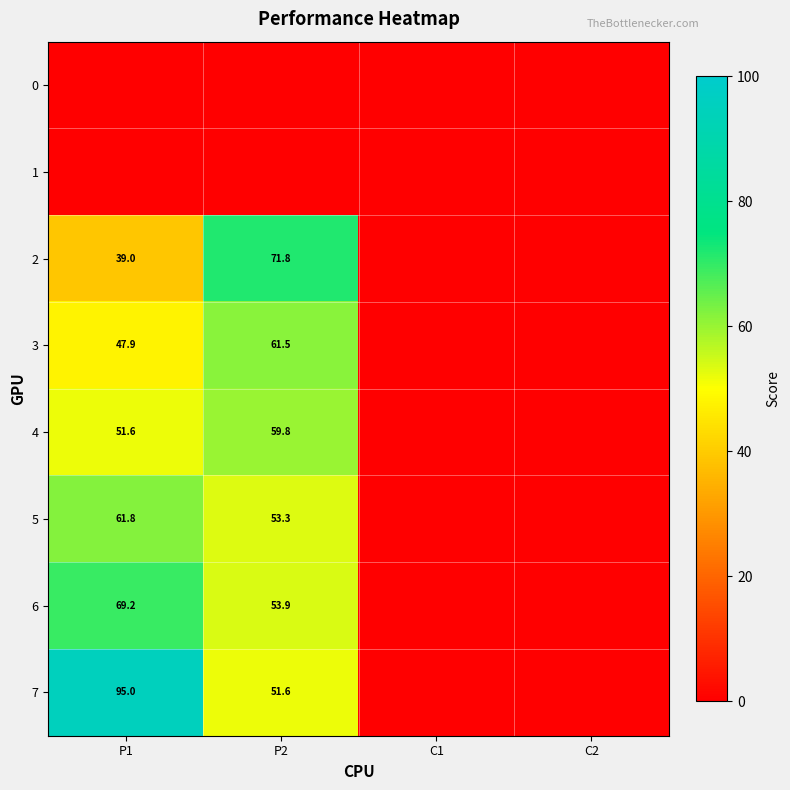

Is it true that 4 equals 73.5 at P1?

False